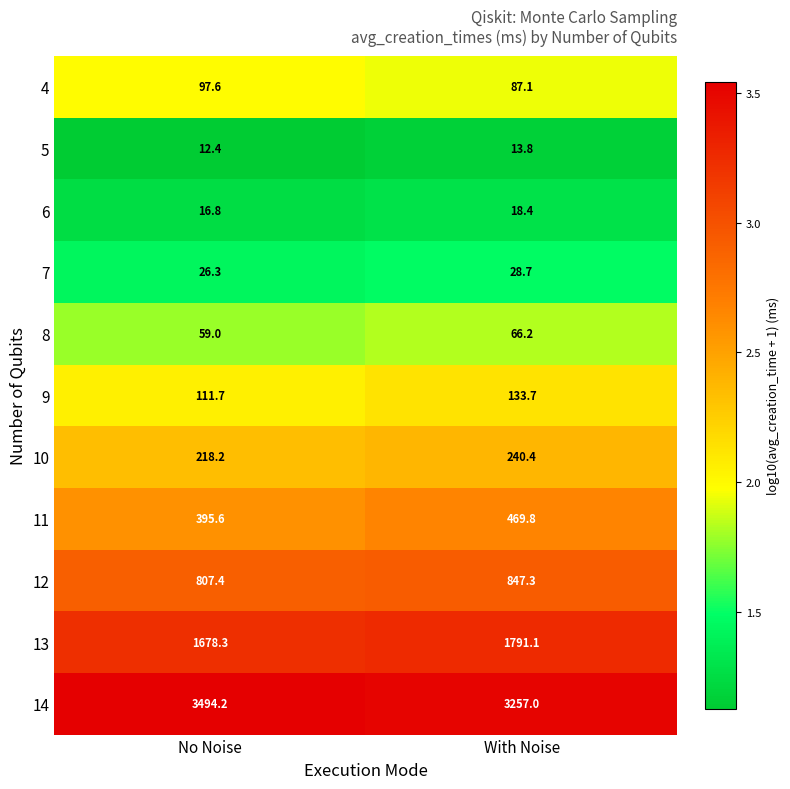

What is the maximum value shown in the chart?

3494.2